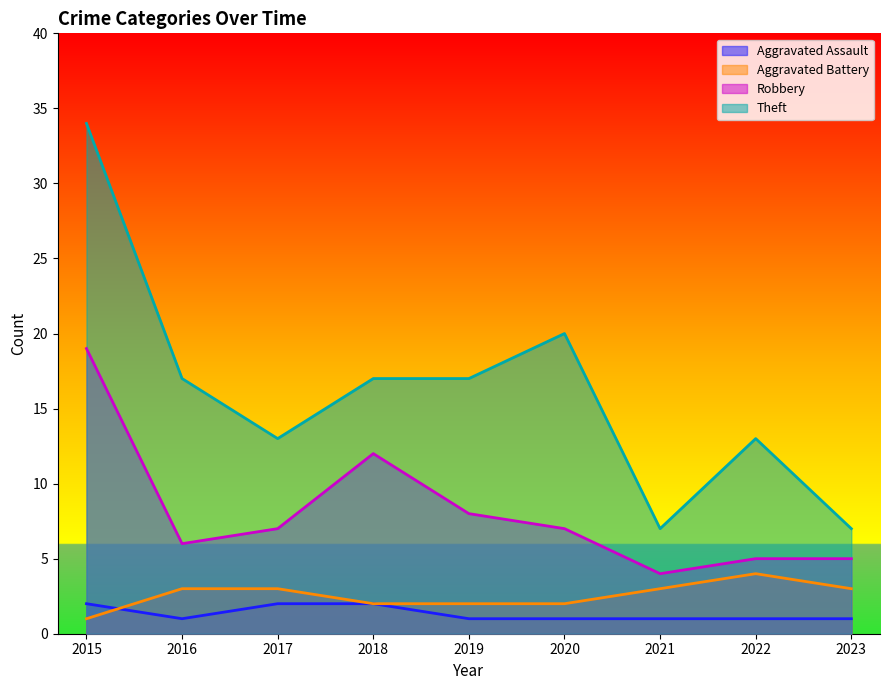

What is the spread (max minus min) of values at 2023?

6